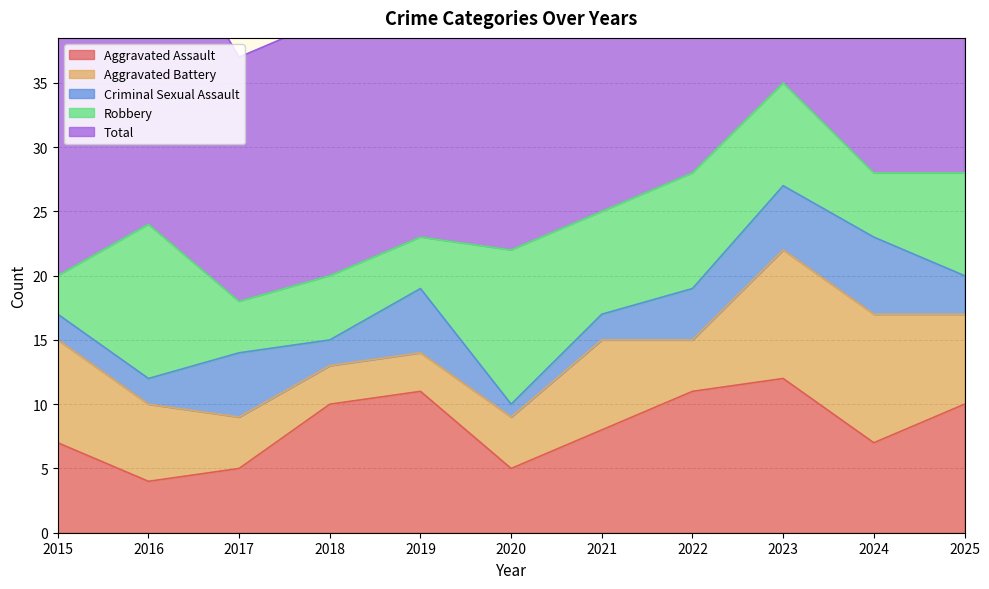

Between 2015 and 2020, which series saw the biggest shift?

Robbery